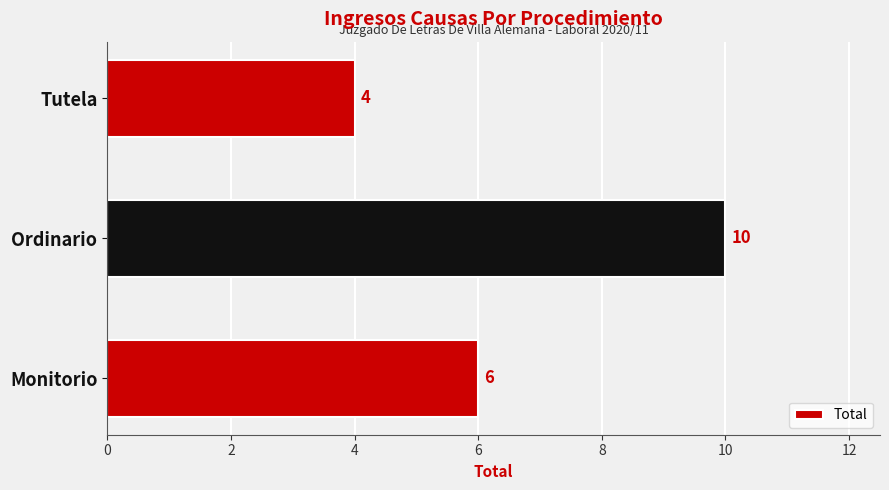

True or false: the data shows 4 at Tutela.

True